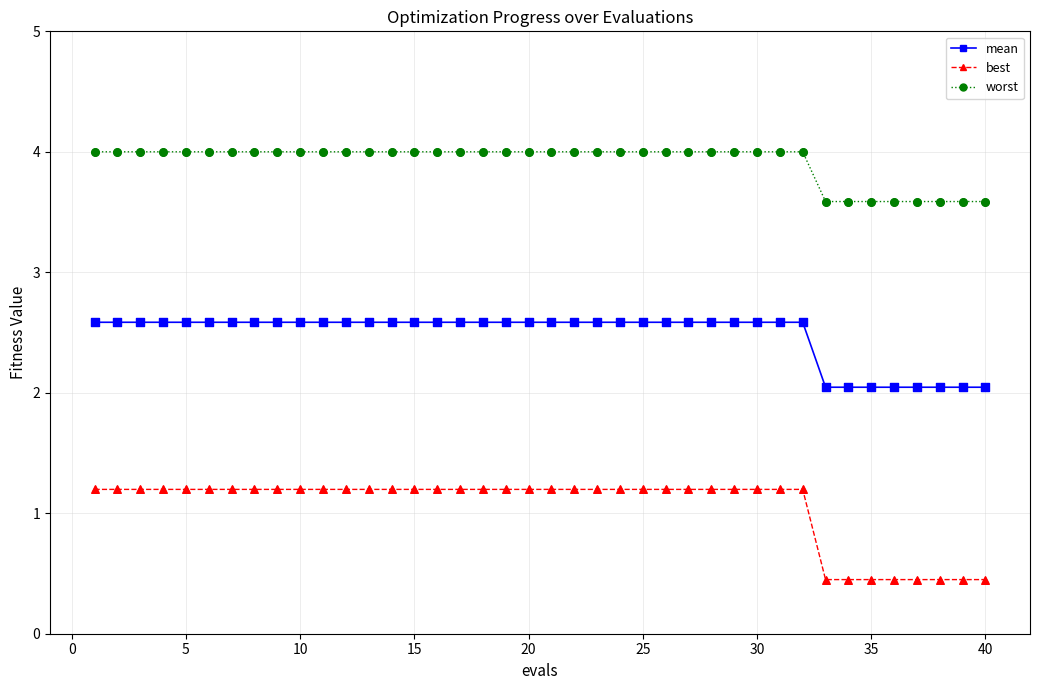

At how many categories does at least one series exceed 3?

40